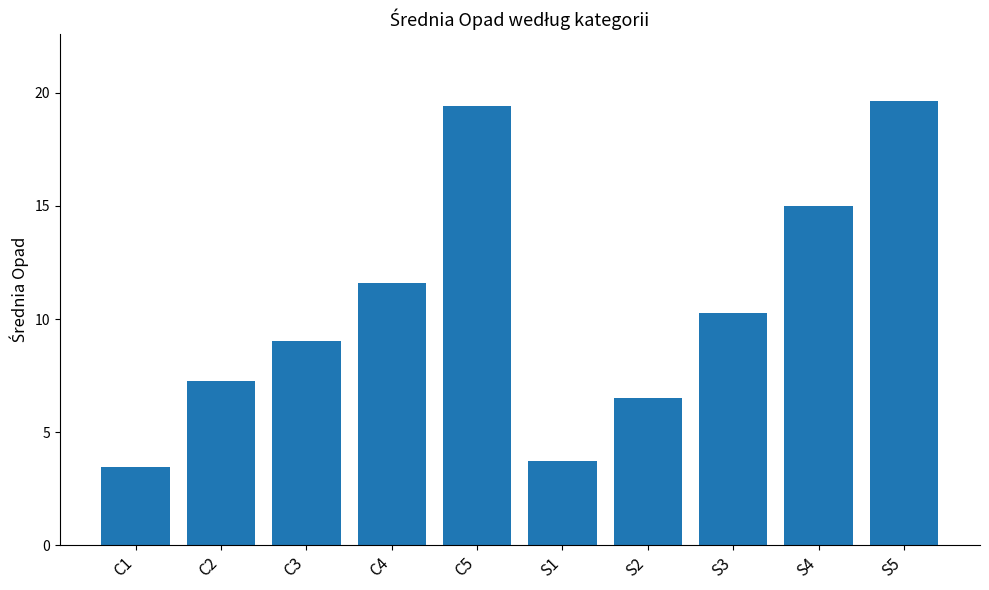

What value does the data have at S1?

3.7